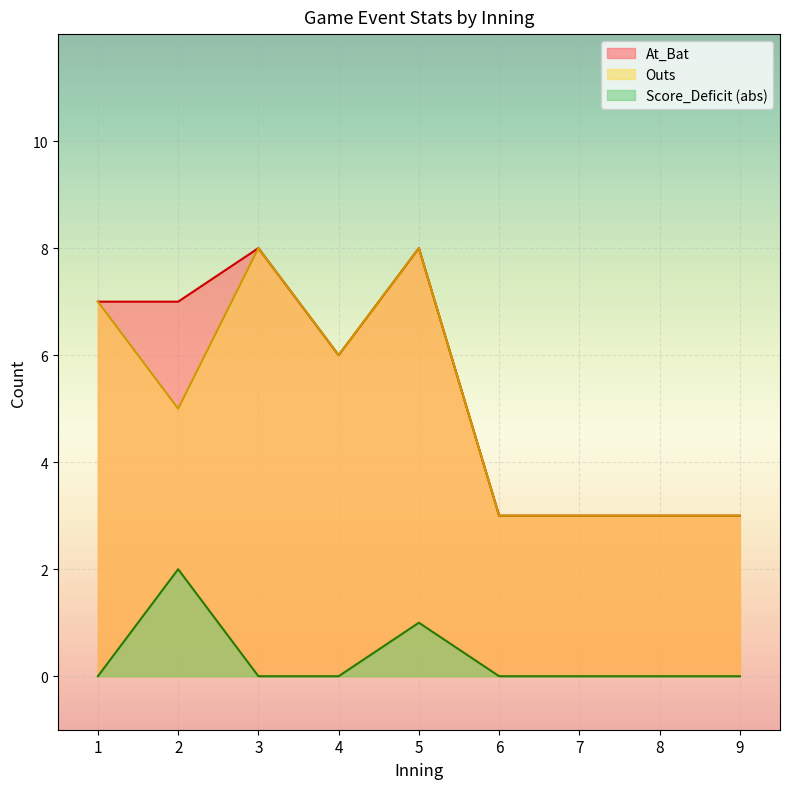

True or false: At_Bat and Score_Deficit intersect in this chart.

False